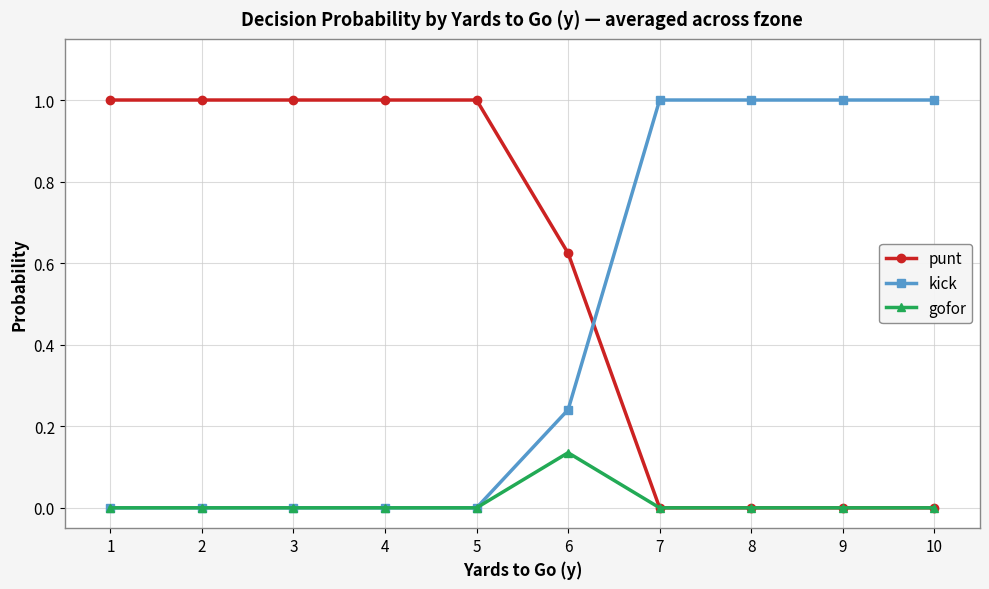

What is the difference between the highest and lowest values at 5?

1.0